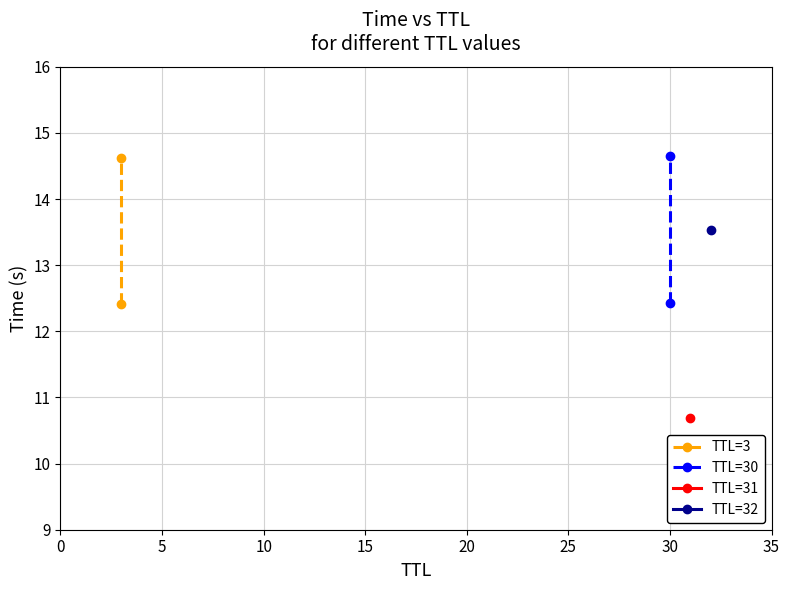

How many data points in TTL=3 are above 14?

1